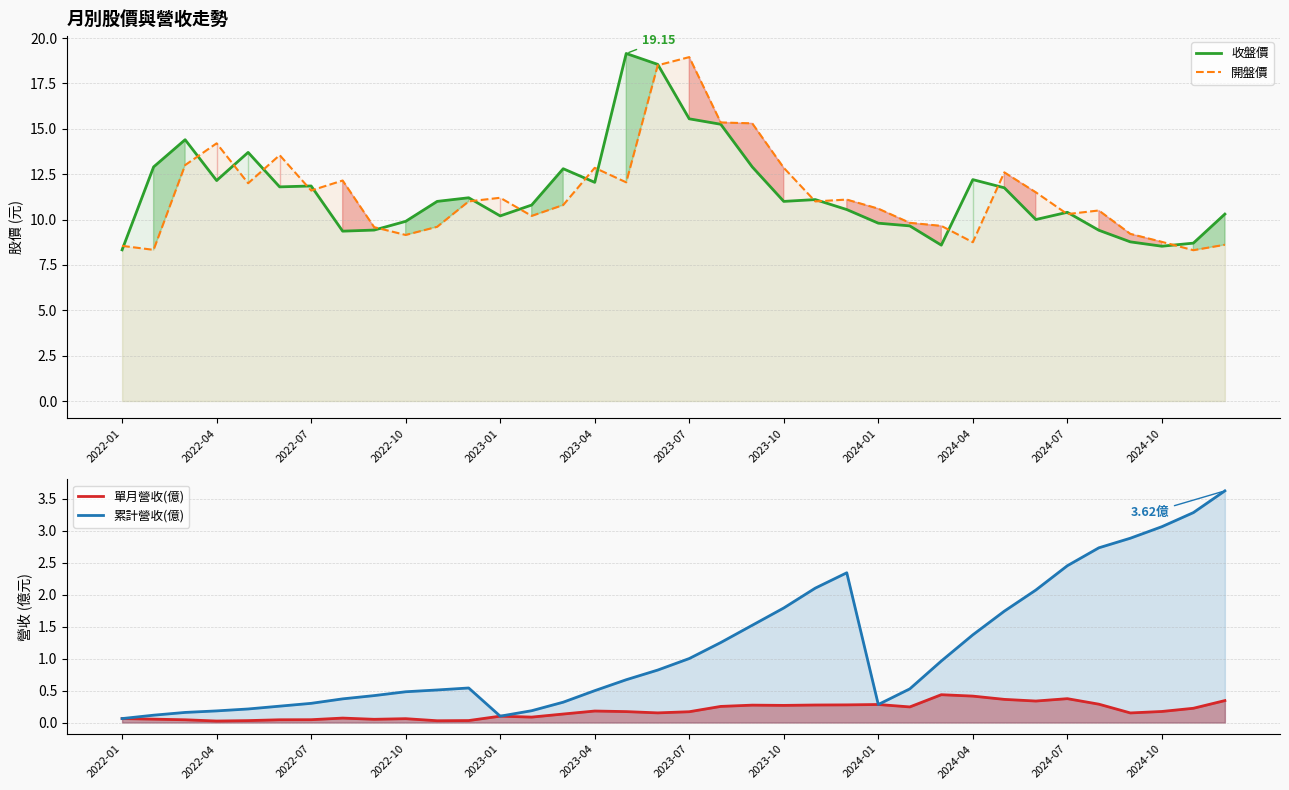

True or false: 收盤價 has more than 2 points higher than both neighbors.

True